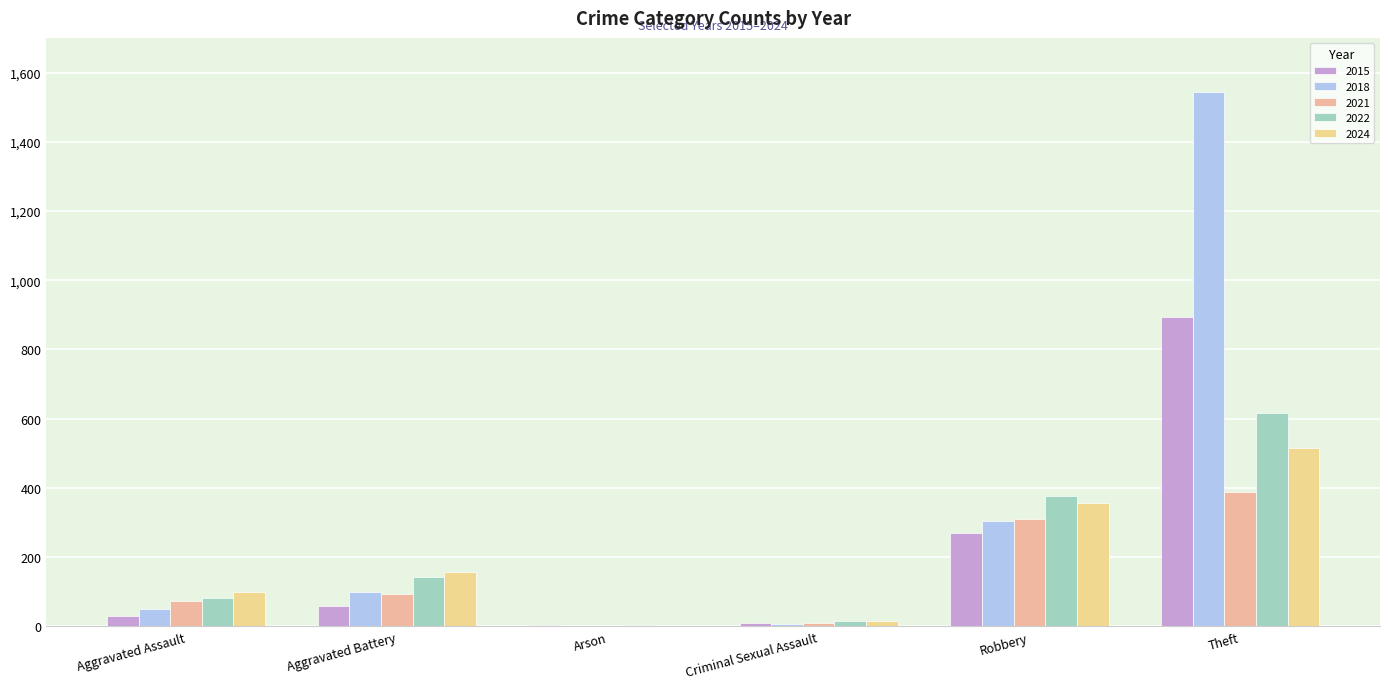

Read the 2015 value at Criminal Sexual Assault.

9